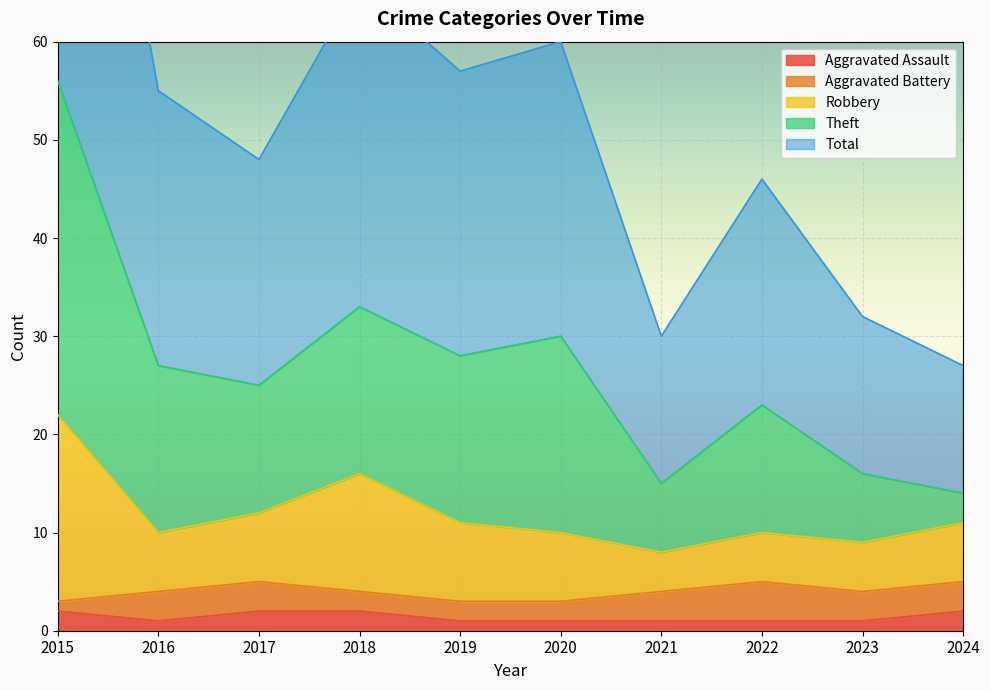

At how many categories does at least one series exceed 60?

2